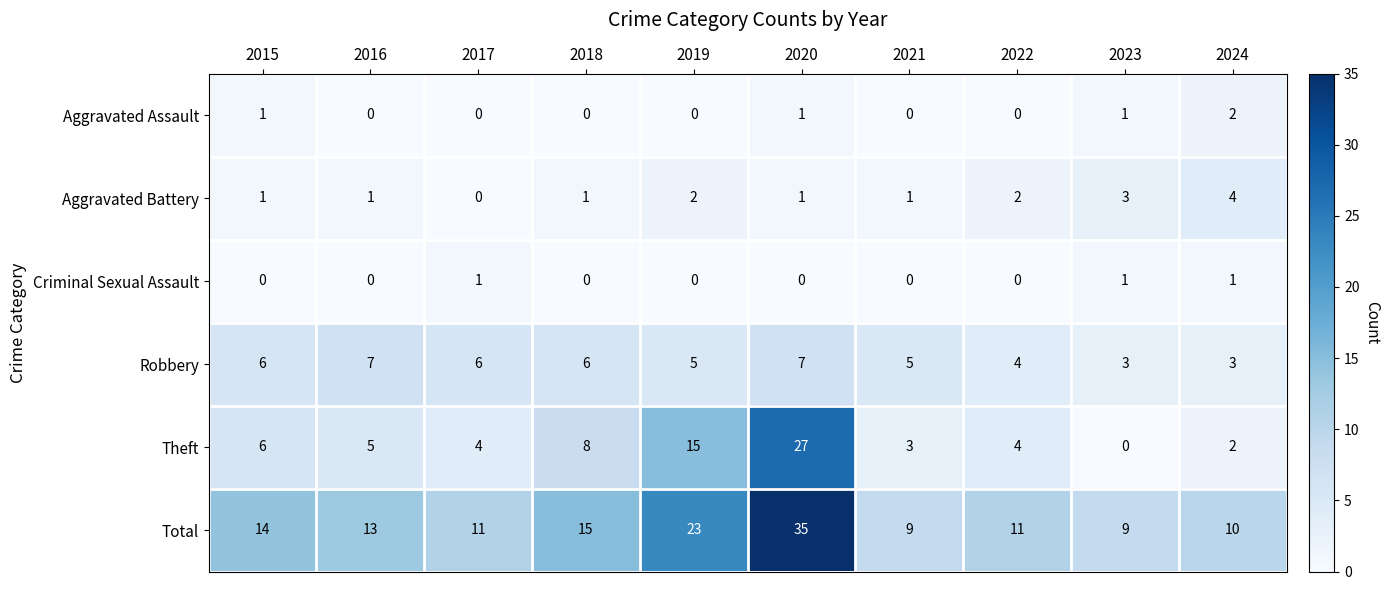

How many data points in Aggravated Battery are less than 1?

1